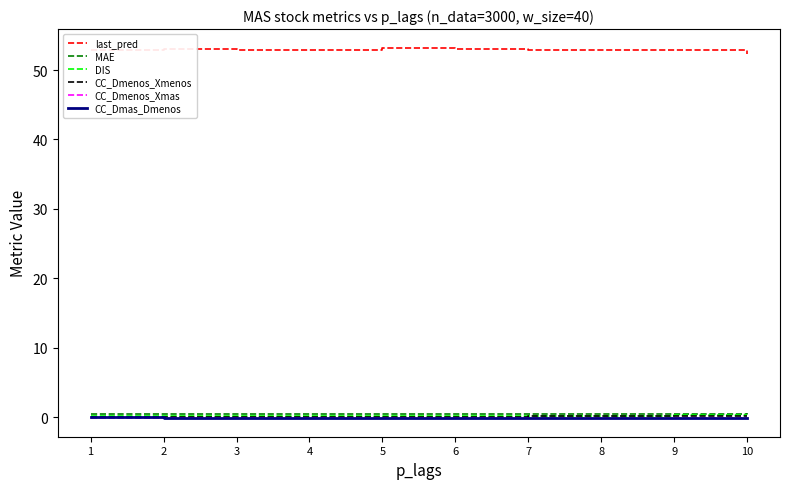

What is the lowest value of the last_pred series?

52.3